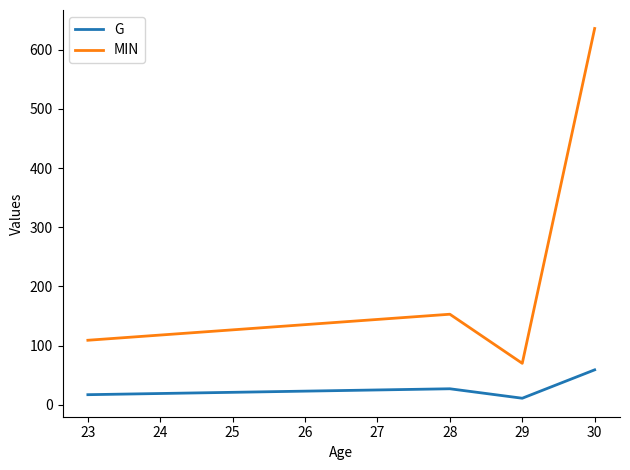

How many values in the MIN series are below 153?

2